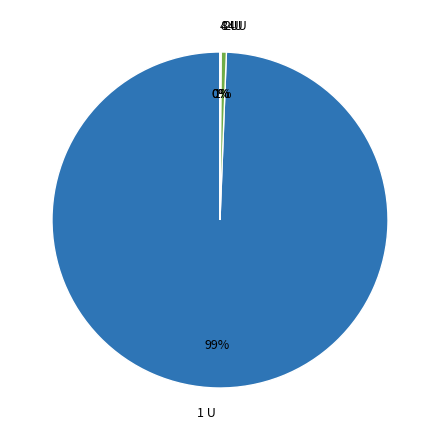

What is the largest slice in the pie chart?

1 U